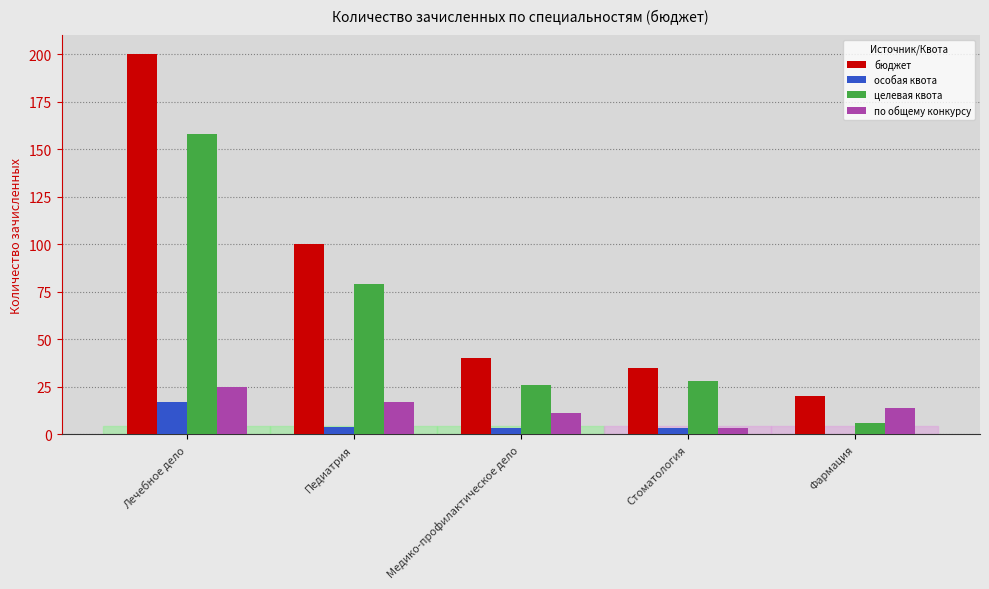

How many groups of bars are there?

5